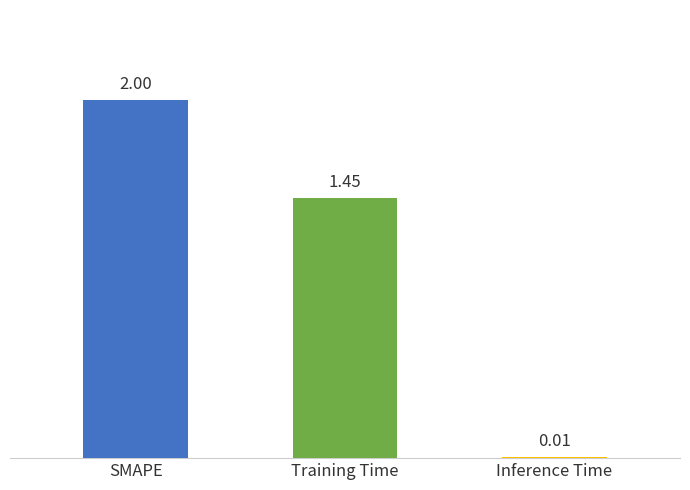

Where does the data first go above 1?

SMAPE